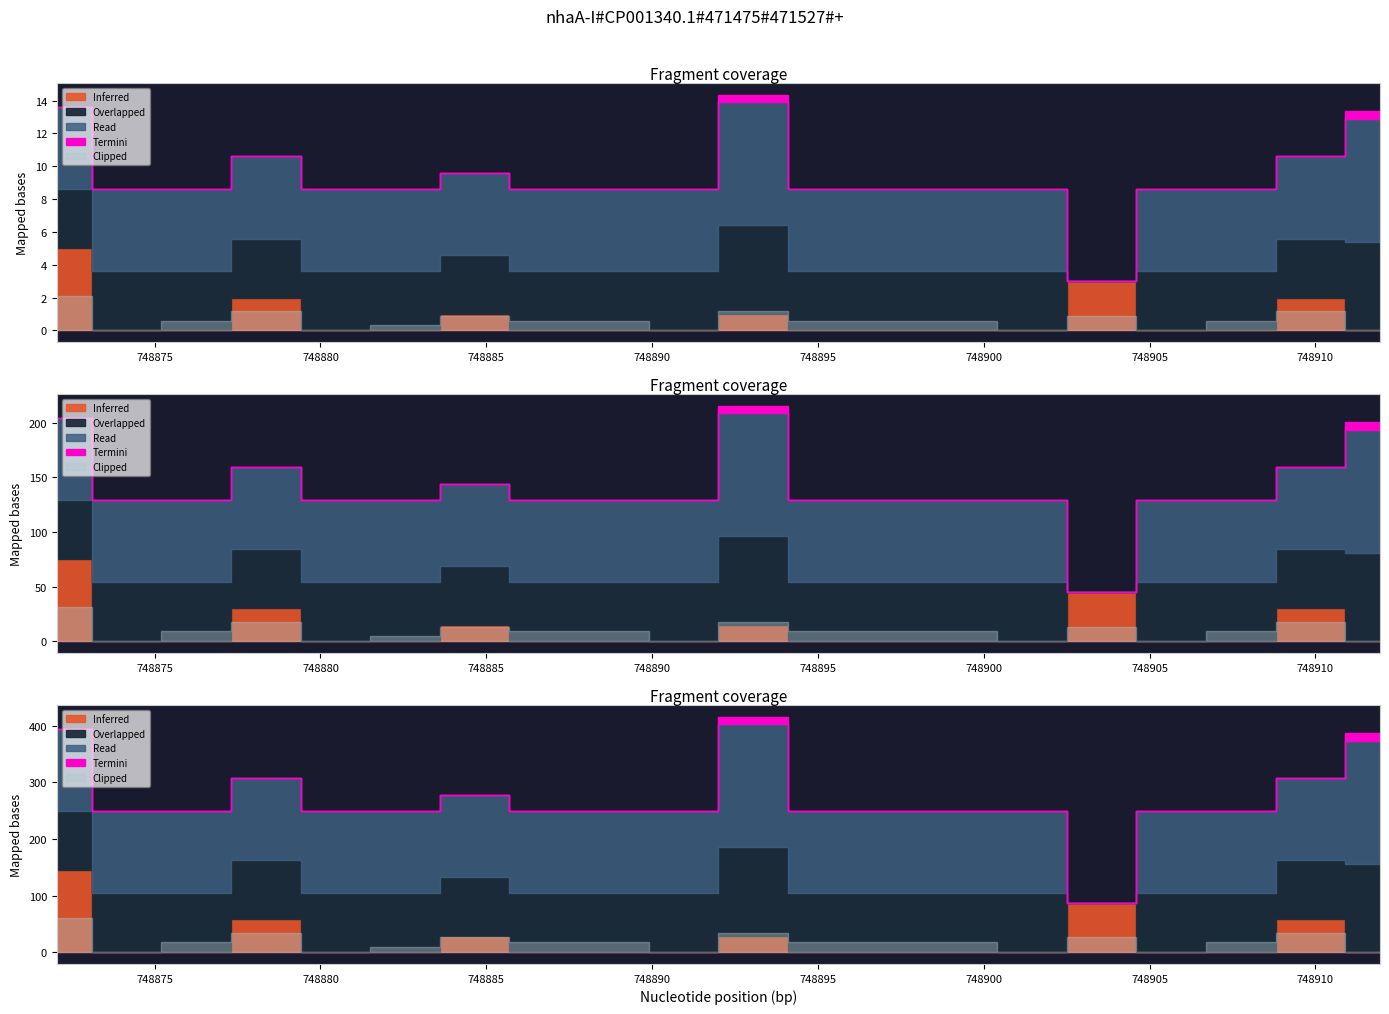

True or false: IS_AST_PARENT and start_vals intersect in this chart.

False